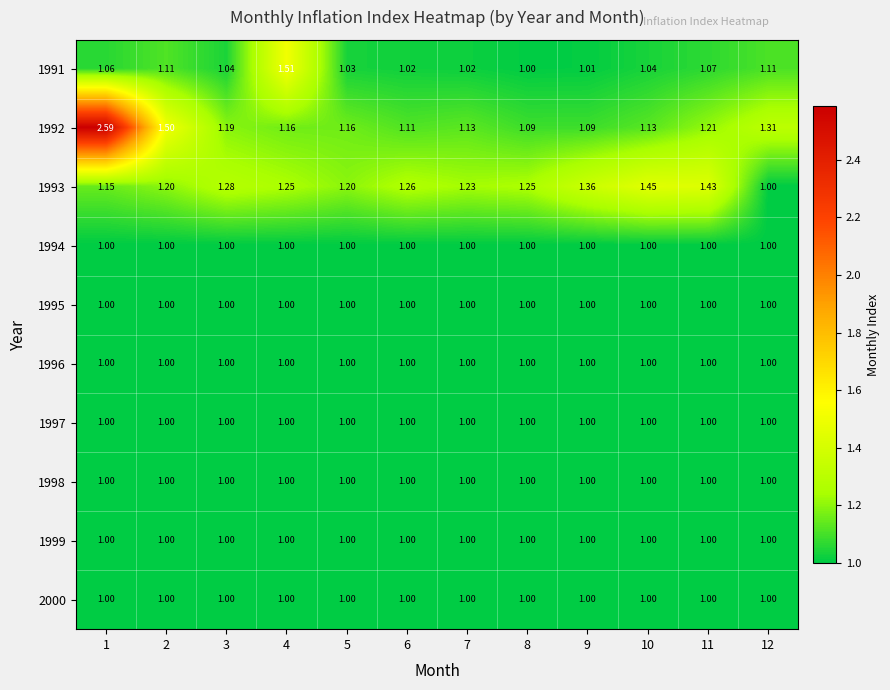

Which series has the largest range (max minus min)?

1992